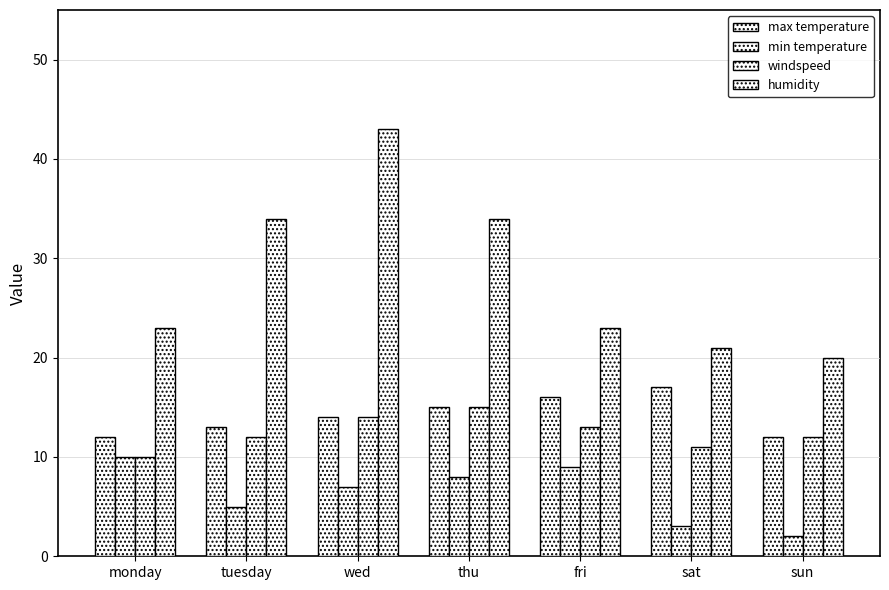

List the labels in order of windspeed value, largest first.

thu, wed, fri, tuesday, sun, sat, monday